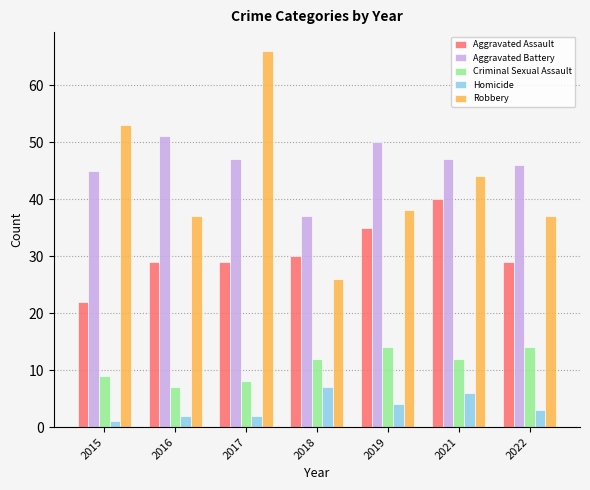

What is the minimum value for Homicide?

1